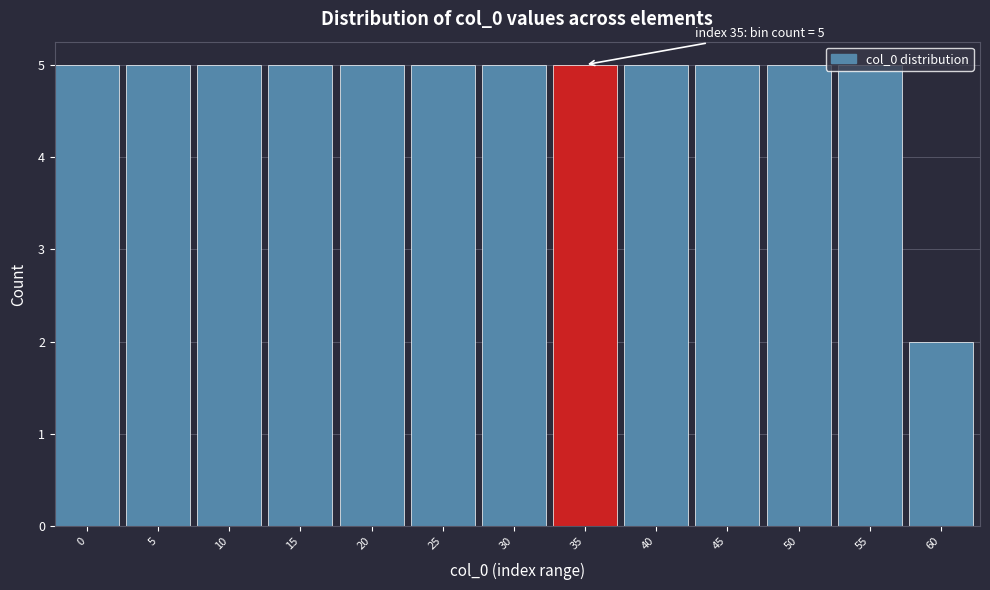

What is the sum of the values at 30 and 20?

10